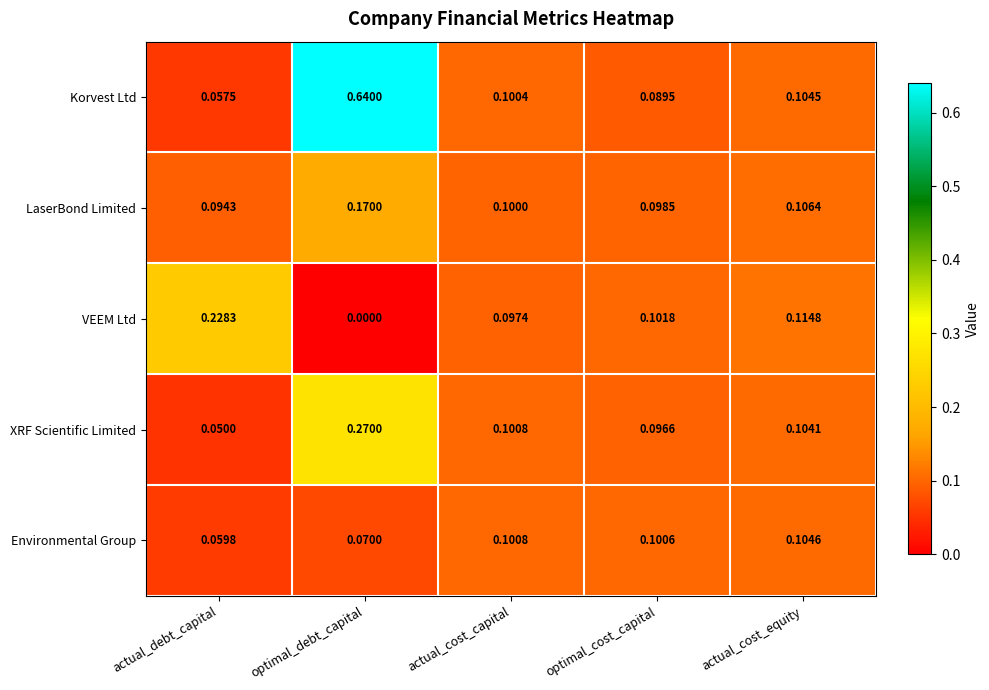

List the series in order of their peak value, highest first.

Korvest Ltd, XRF Scientific Limited, VEEM Ltd, LaserBond Limited, Environmental Group